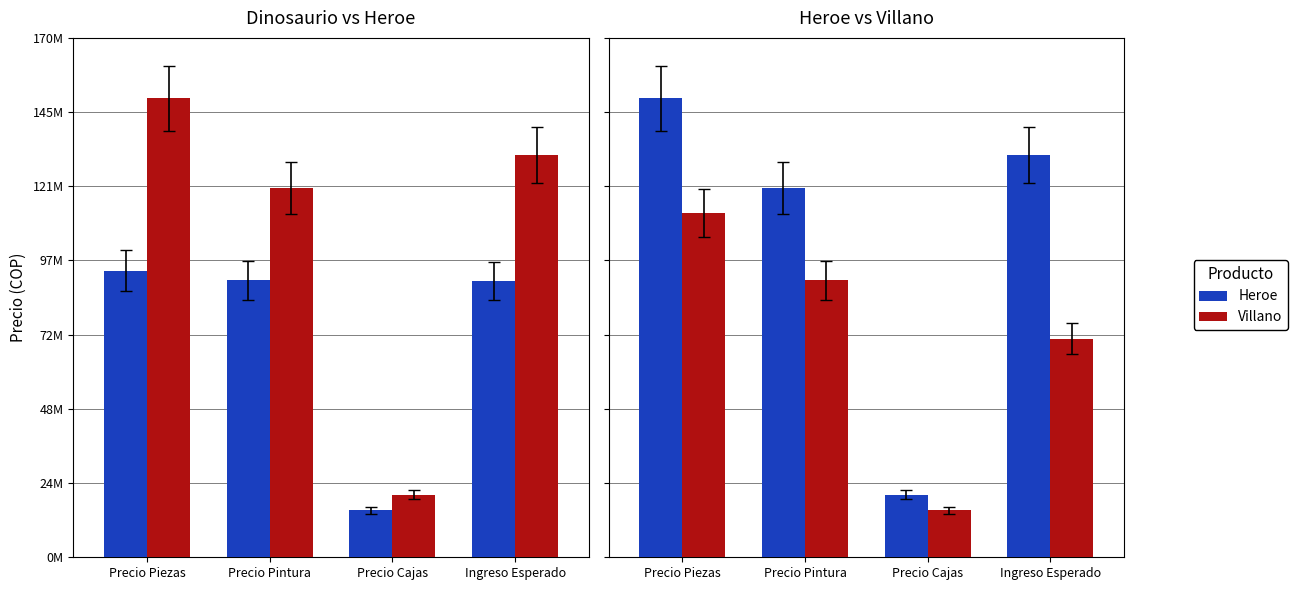

Rank the series by their maximum value, from lowest to highest.

Dinosaurio, Villano, Heroe